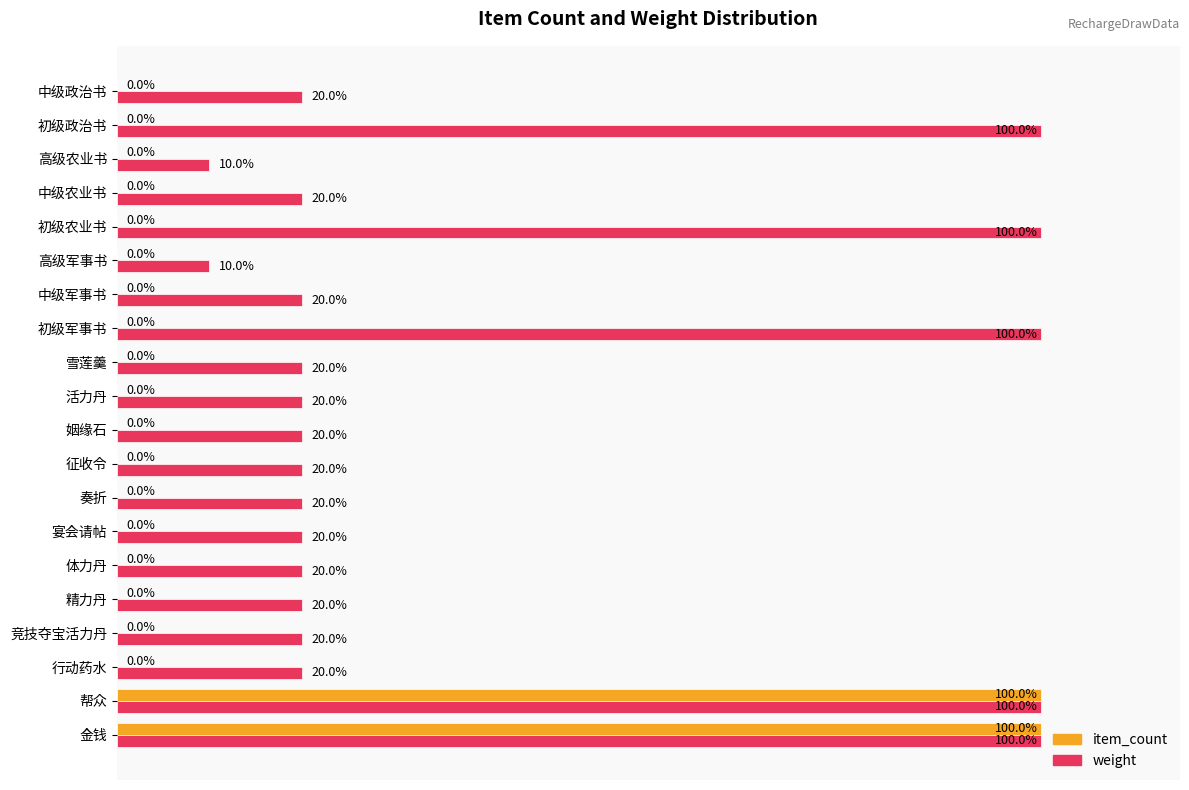

Is the value of weight at 奏折 greater than the value of item_count at 雪莲羹?

Yes